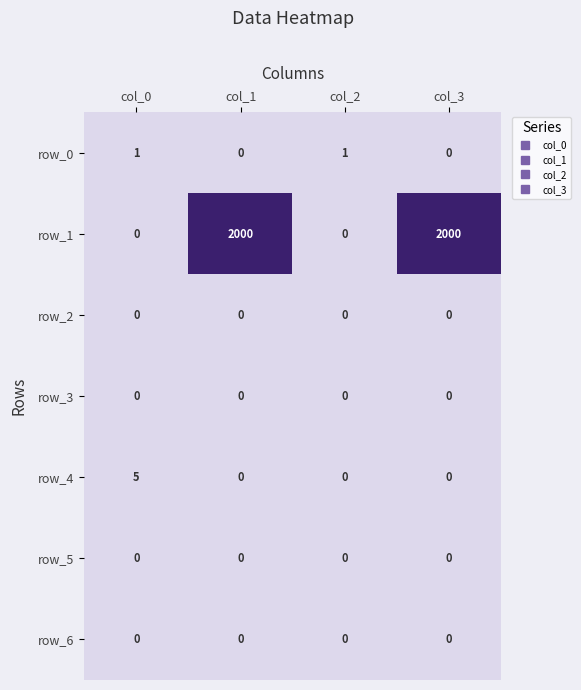

The row_4 series shows 0 at col_2. True or false?

True